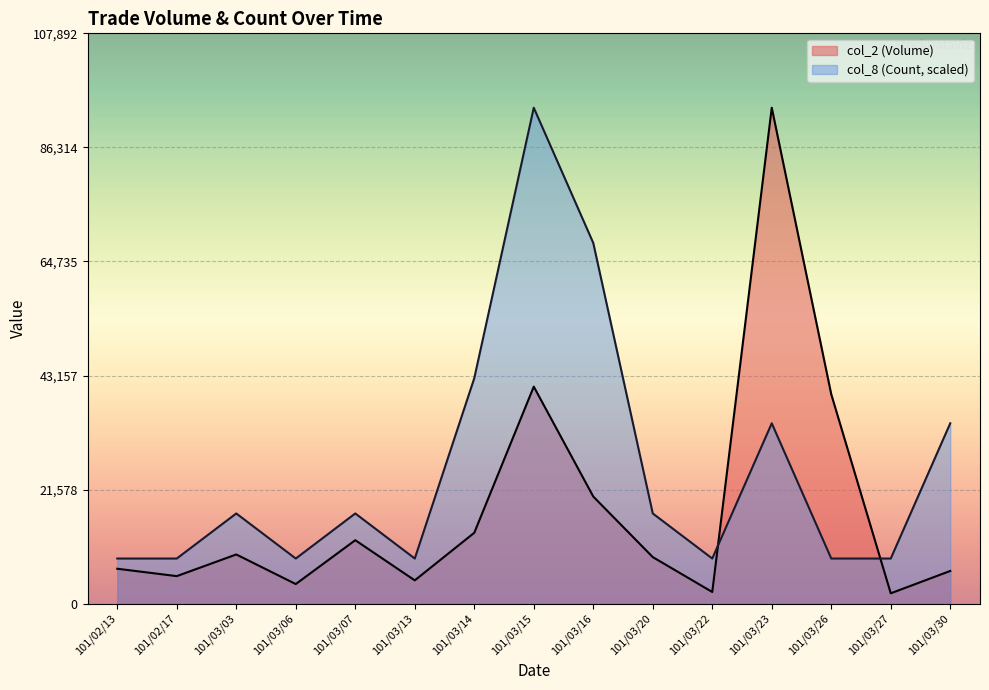

True or false: col_8 (Count) and col_2 (Volume) cross at least once.

True